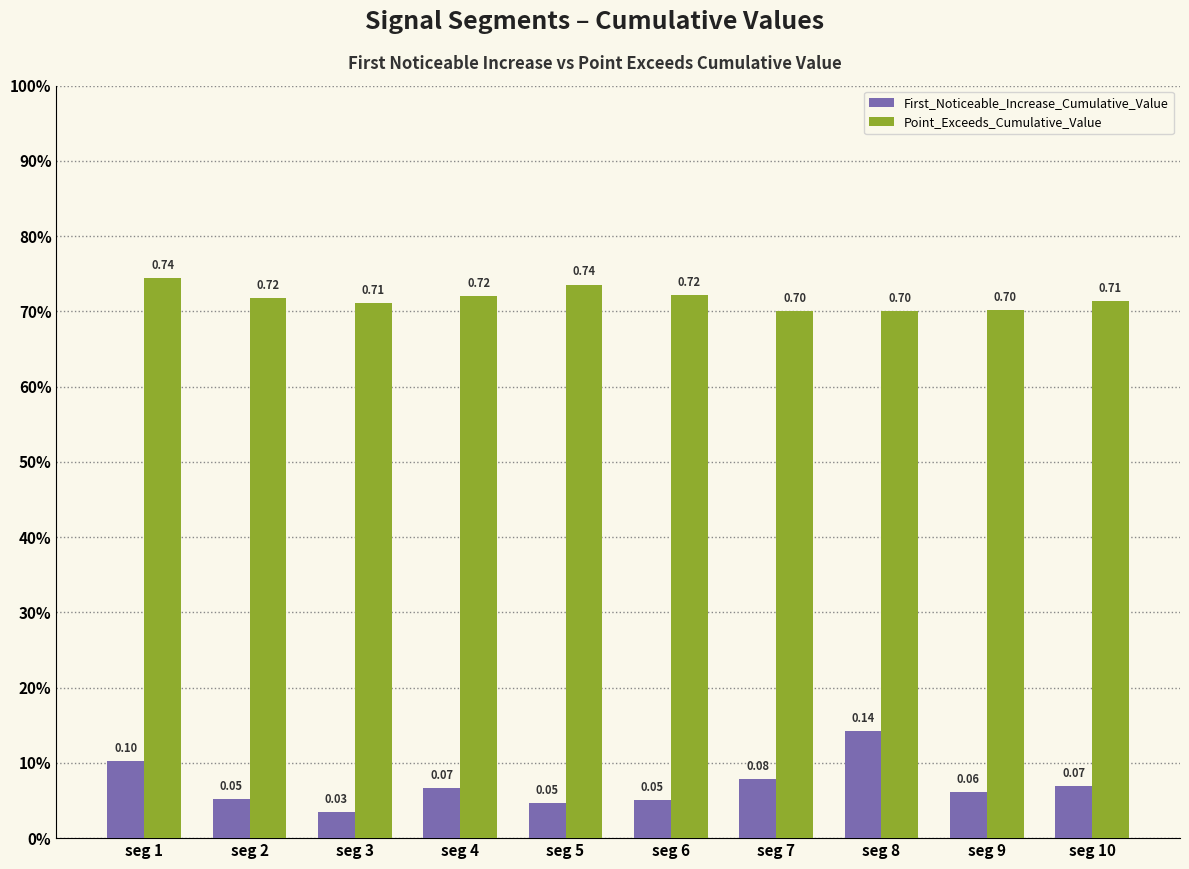

Which category has the highest value across all series?

seg 1